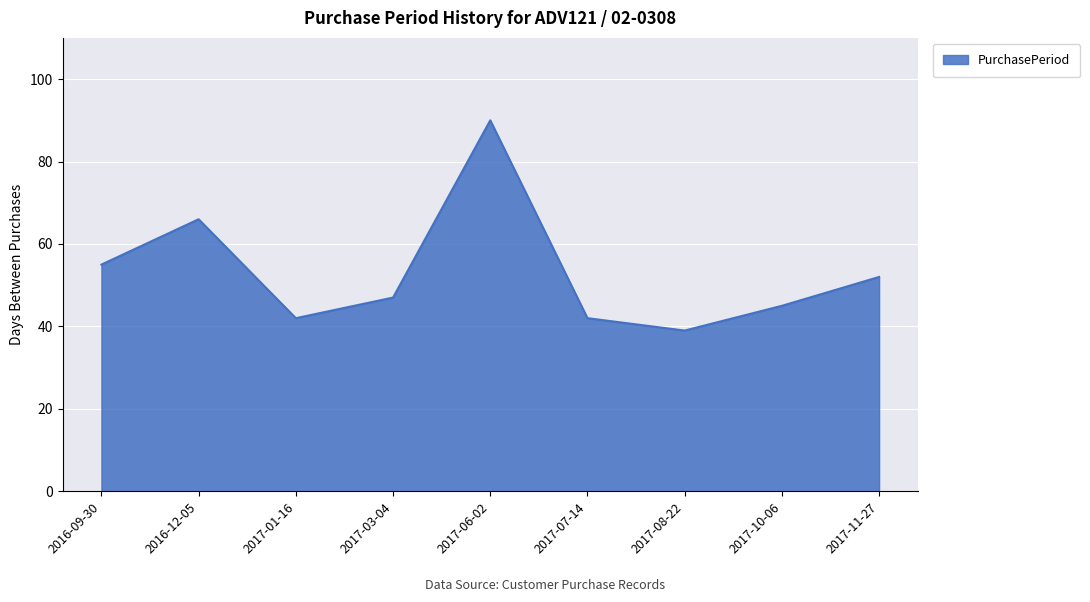

The chart shows a value of 45 at 2017-10-06. True or false?

True